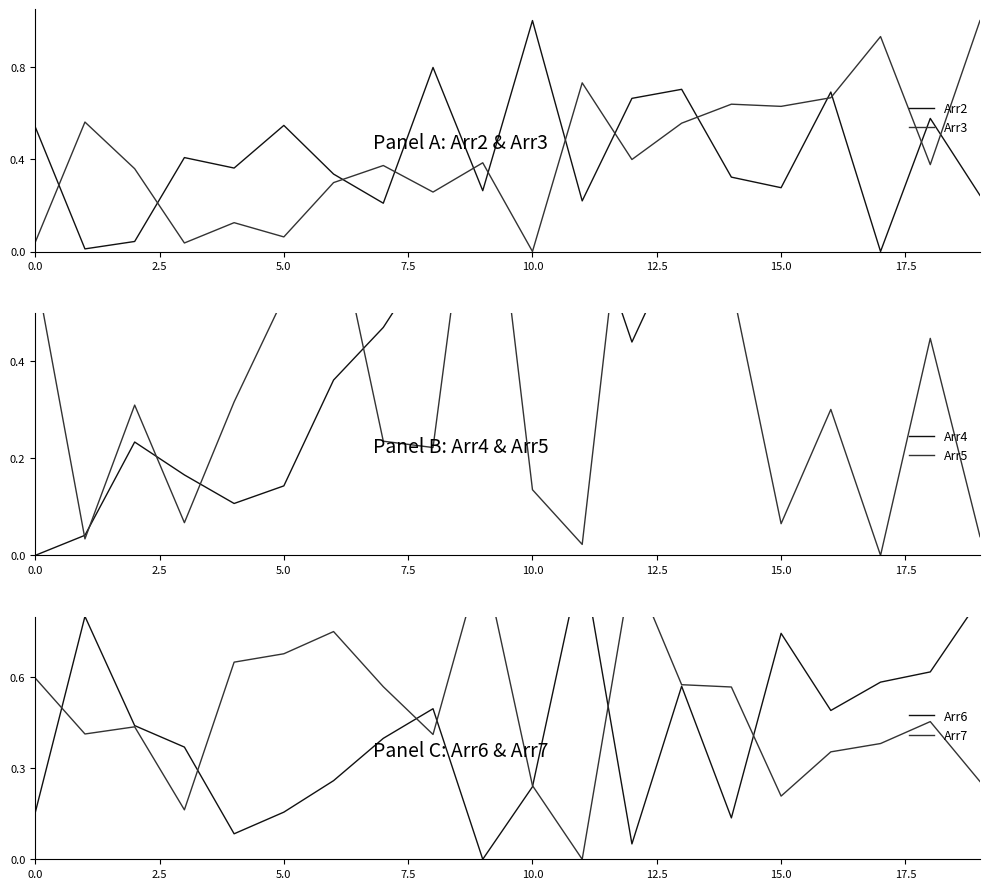

The Arr4 series shows 0.0 at 0.0. True or false?

True